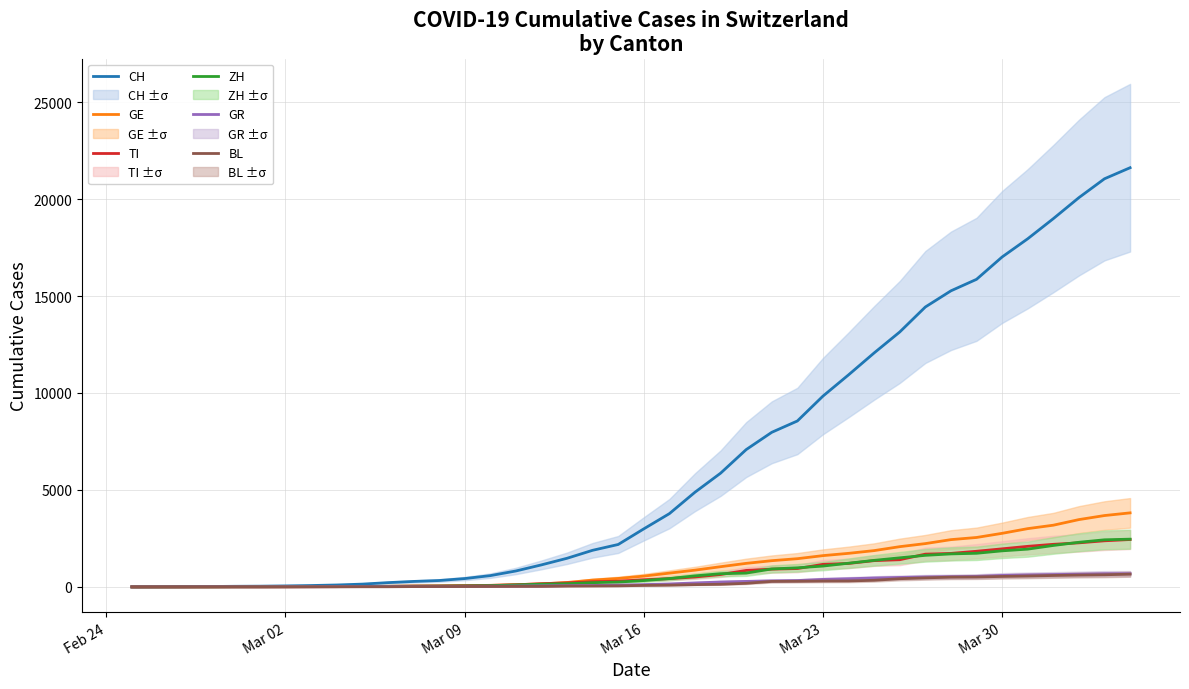

What is the highest value of the TI series?

2442